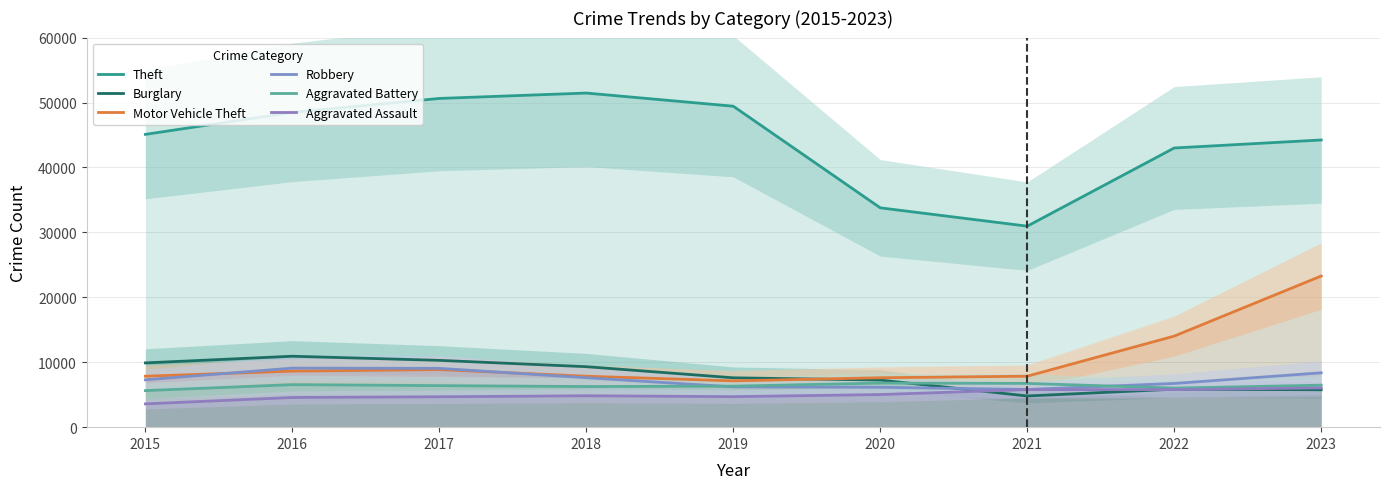

How many data points in Motor Vehicle Theft are above 7850?

4